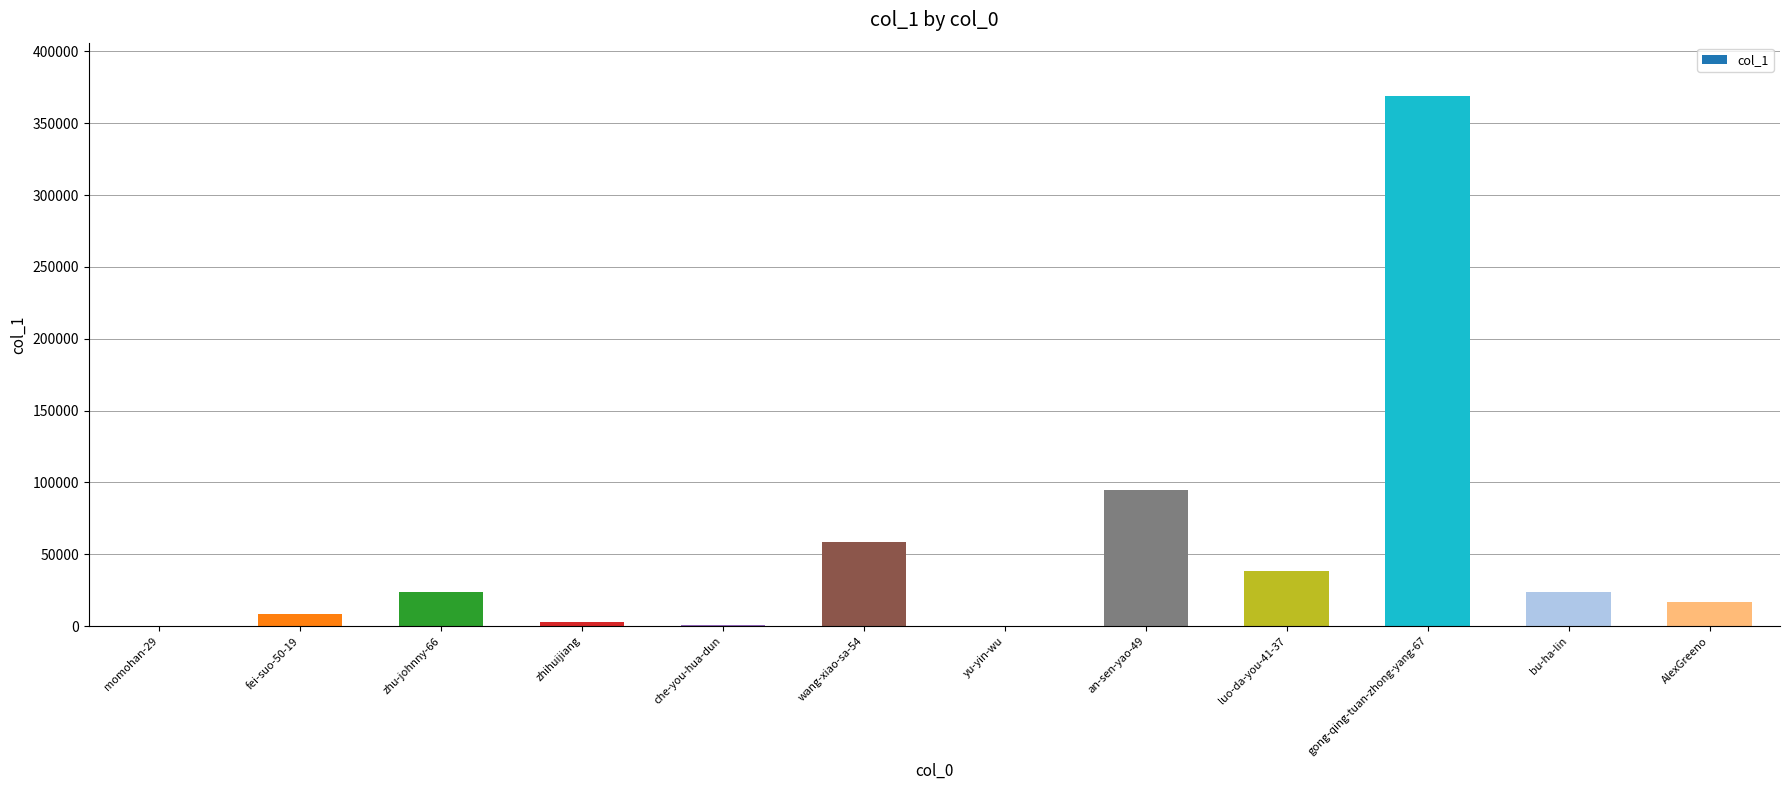

Are the bars horizontal?

No